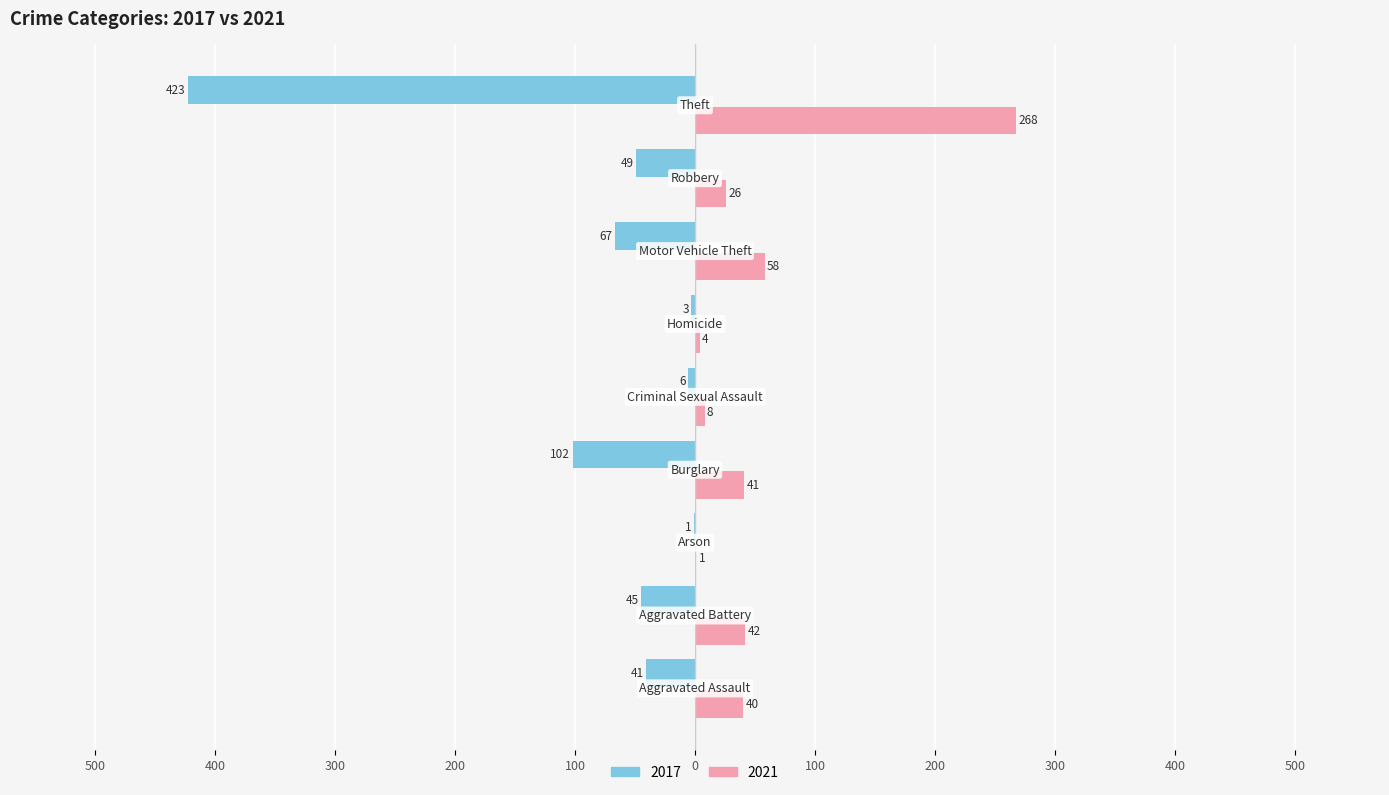

What are all the series names shown in the legend?

2017, 2021